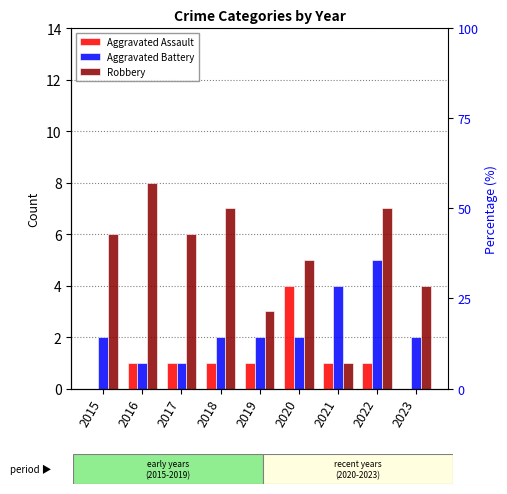

Reading left to right, list all the values displayed in this chart.

Aggravated Assault: 0	1	1	1	1	4	1	1	0
Aggravated Battery: 2	1	1	2	2	2	4	5	2
Robbery: 6	8	6	7	3	5	1	7	4